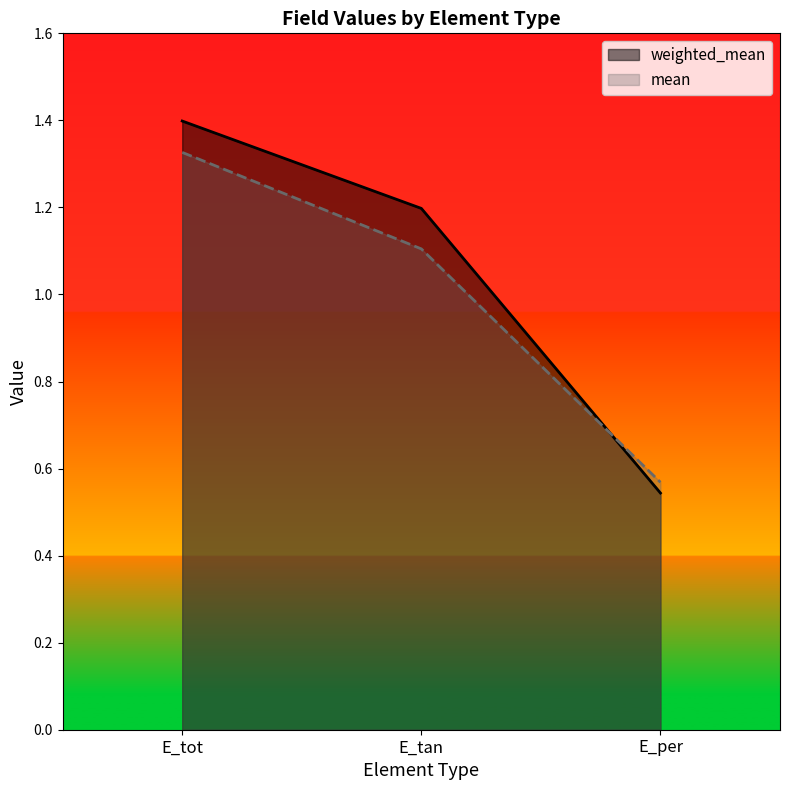

Rank the series by their average value, from highest to lowest.

weighted_mean, mean